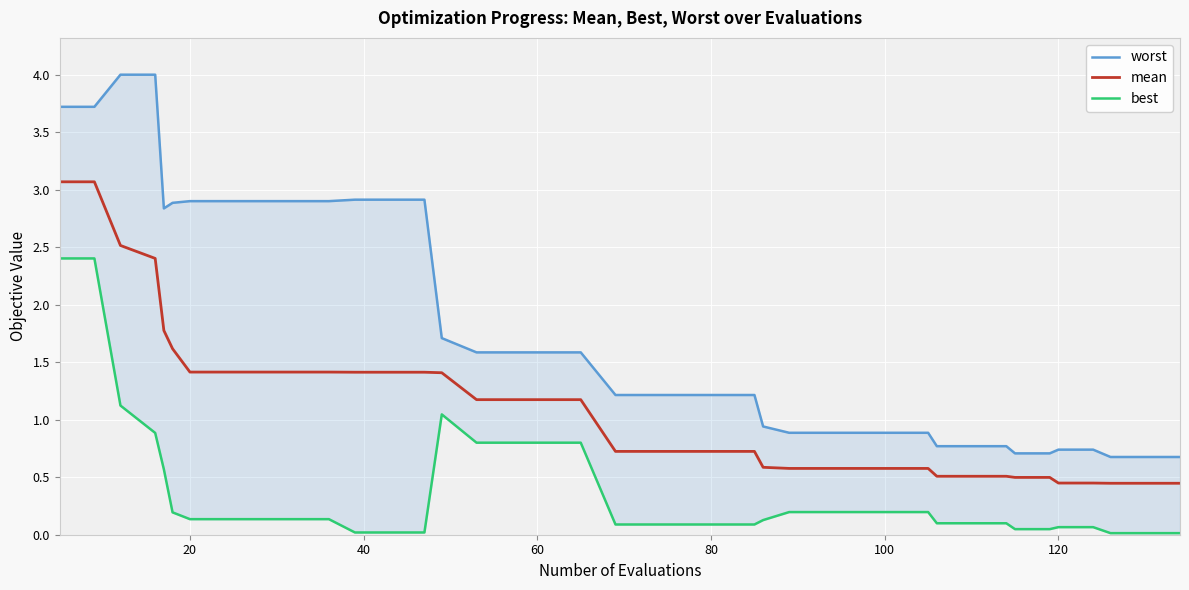

What is the difference between the maximum and second lowest values in the mean series?

2.6